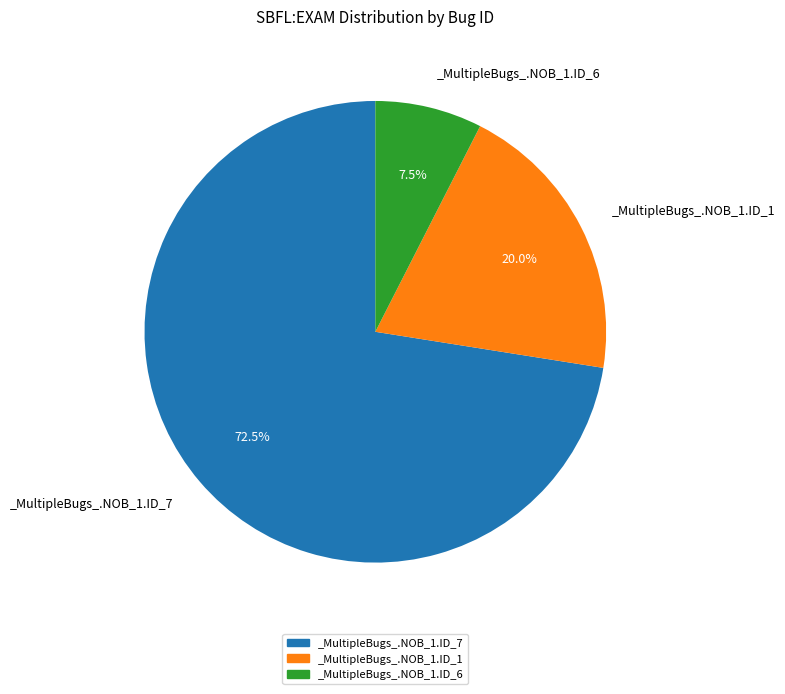

Between _MultipleBugs_.NOB_1.ID_1 and _MultipleBugs_.NOB_1.ID_7, which is larger?

_MultipleBugs_.NOB_1.ID_7